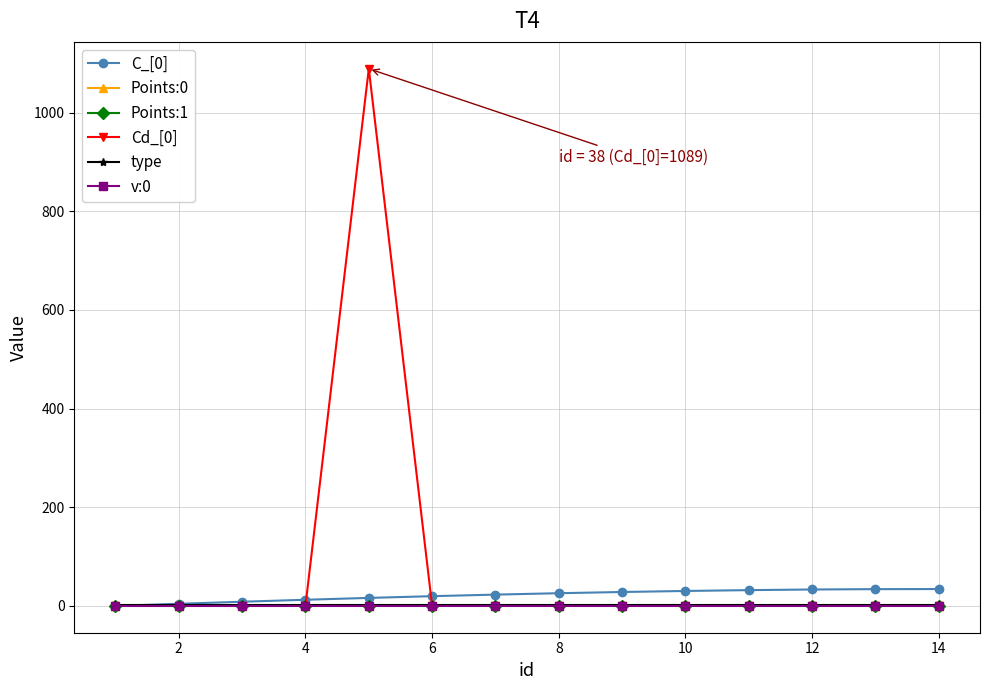

True or false: Points:0 and type cross at least once.

False